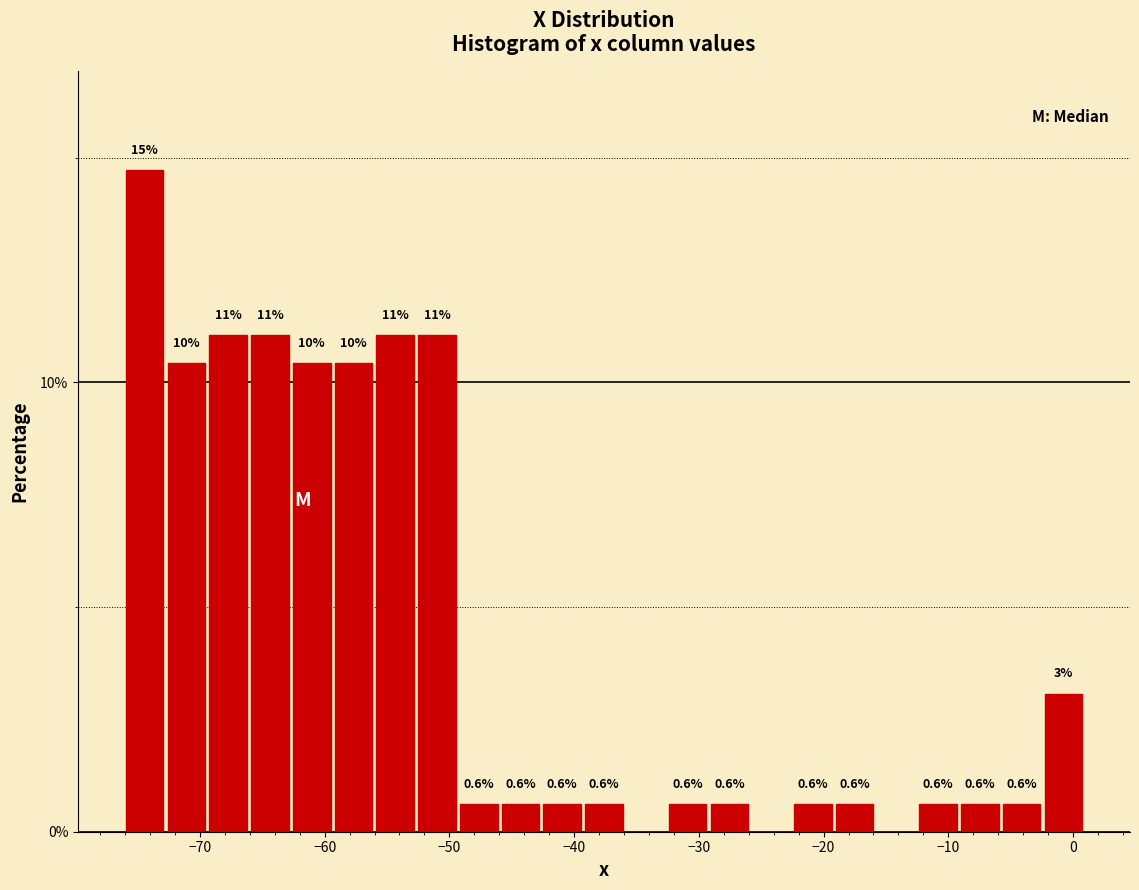

Around what value on the x-axis is the tallest bar? Give the approximate position of its centre, as read against the axis.

-74